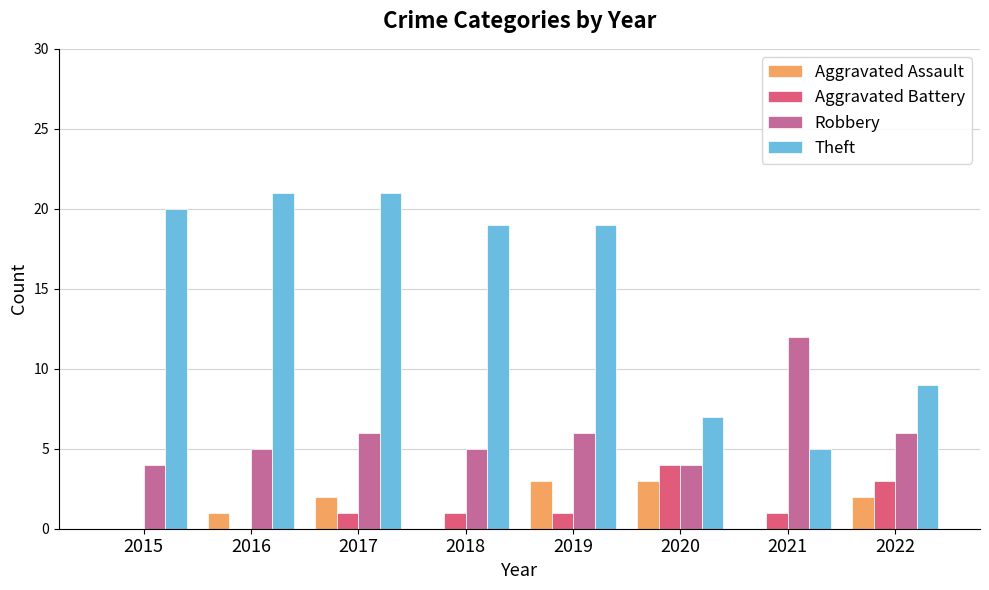

What is the highest value of the Aggravated Battery series?

4